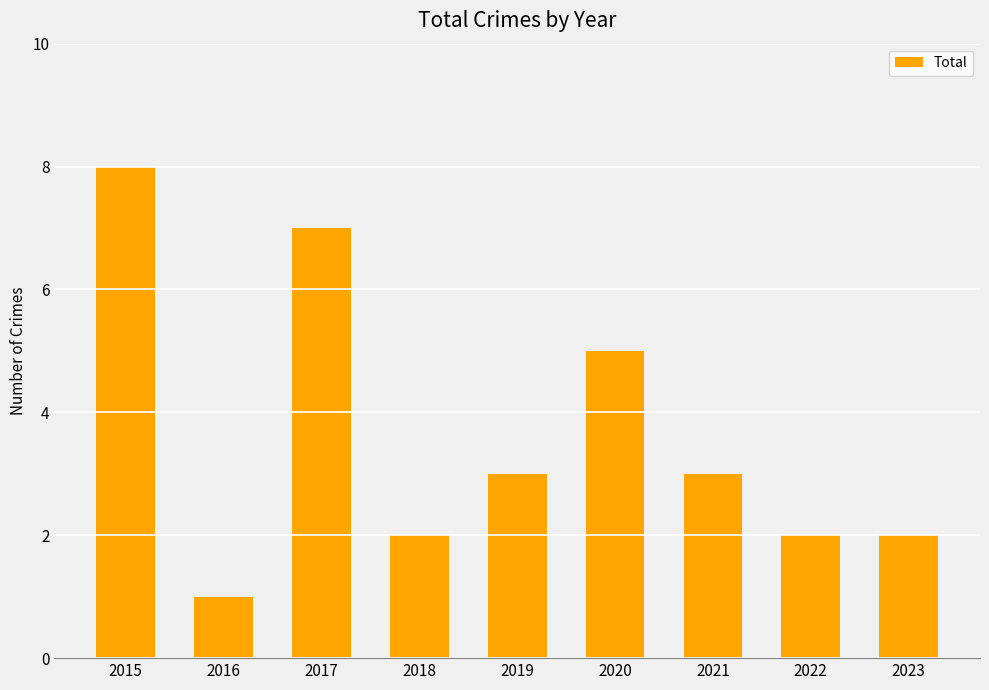

What is the greatest value displayed?

8